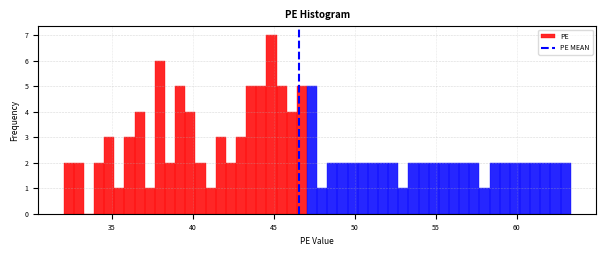

Read against the x-axis, roughly where is the centre of the tallest bar?

45.0